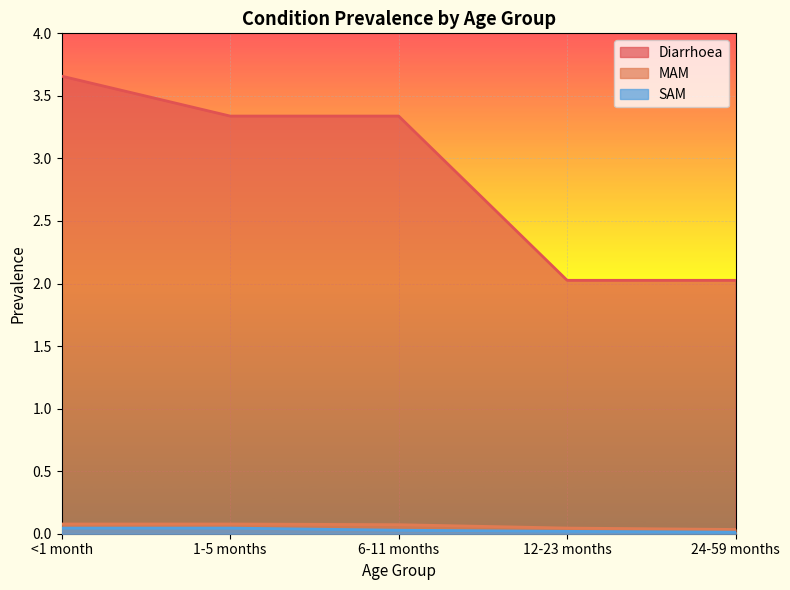

At which label does Diarrhoea first exceed 3?

<1 month